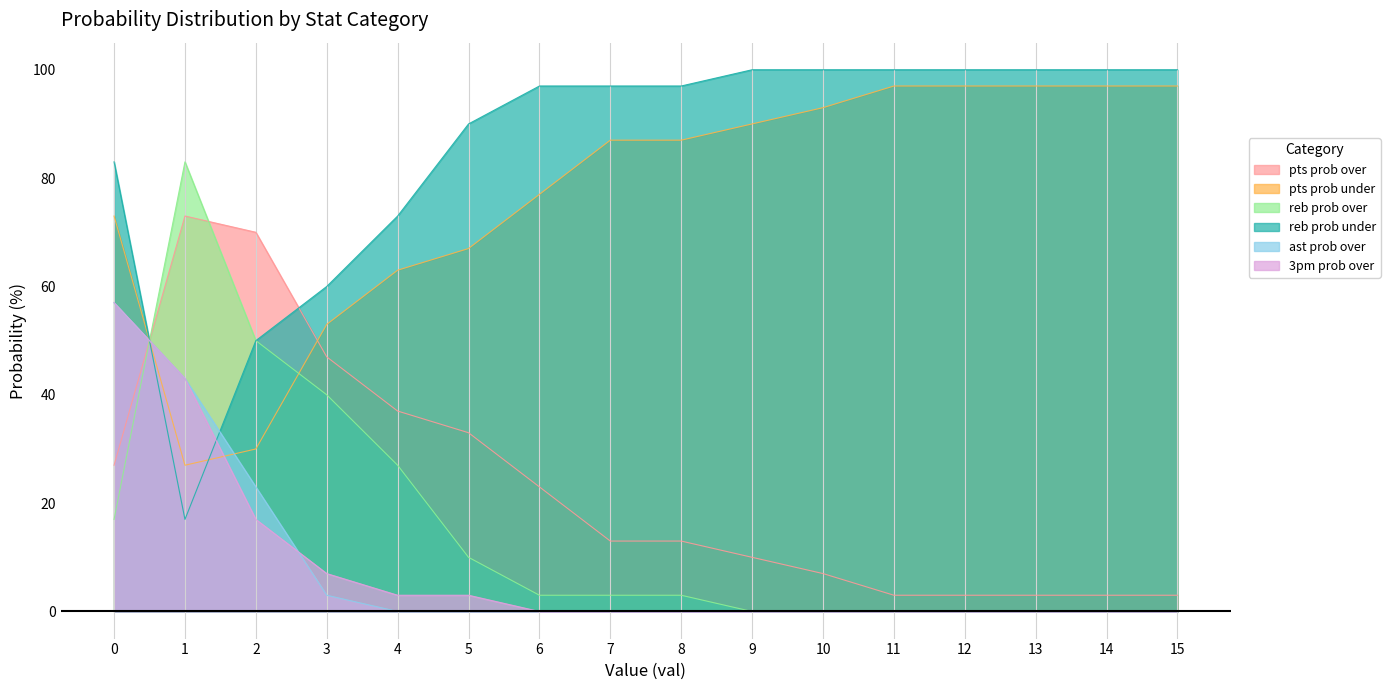

True or false: pts prob over has more than 2 points higher than both neighbors.

False